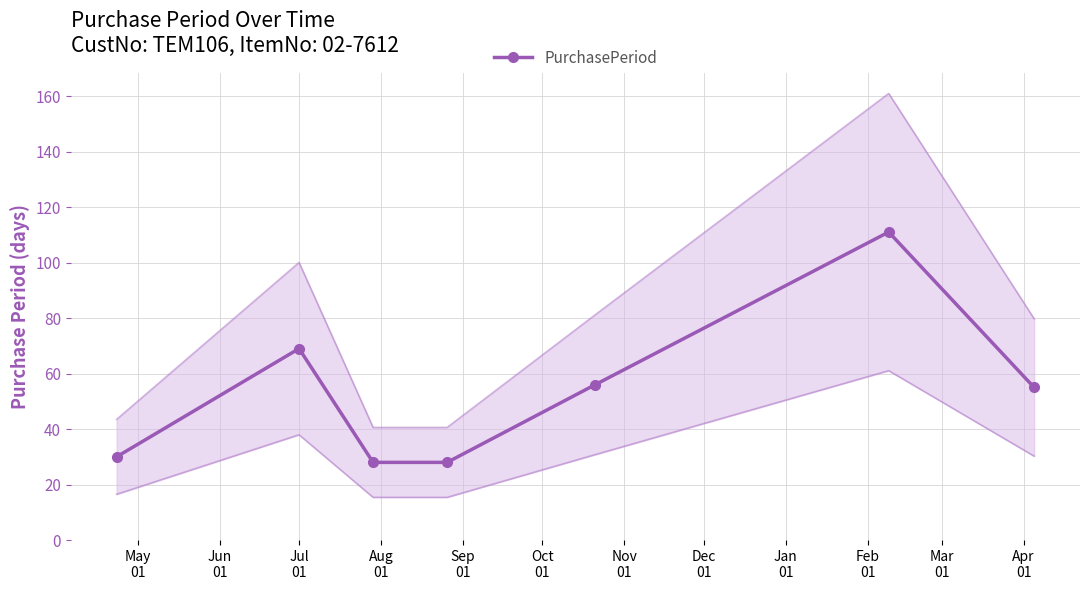

True or false: PurchasePeriod has more than 2 interior local peaks.

False